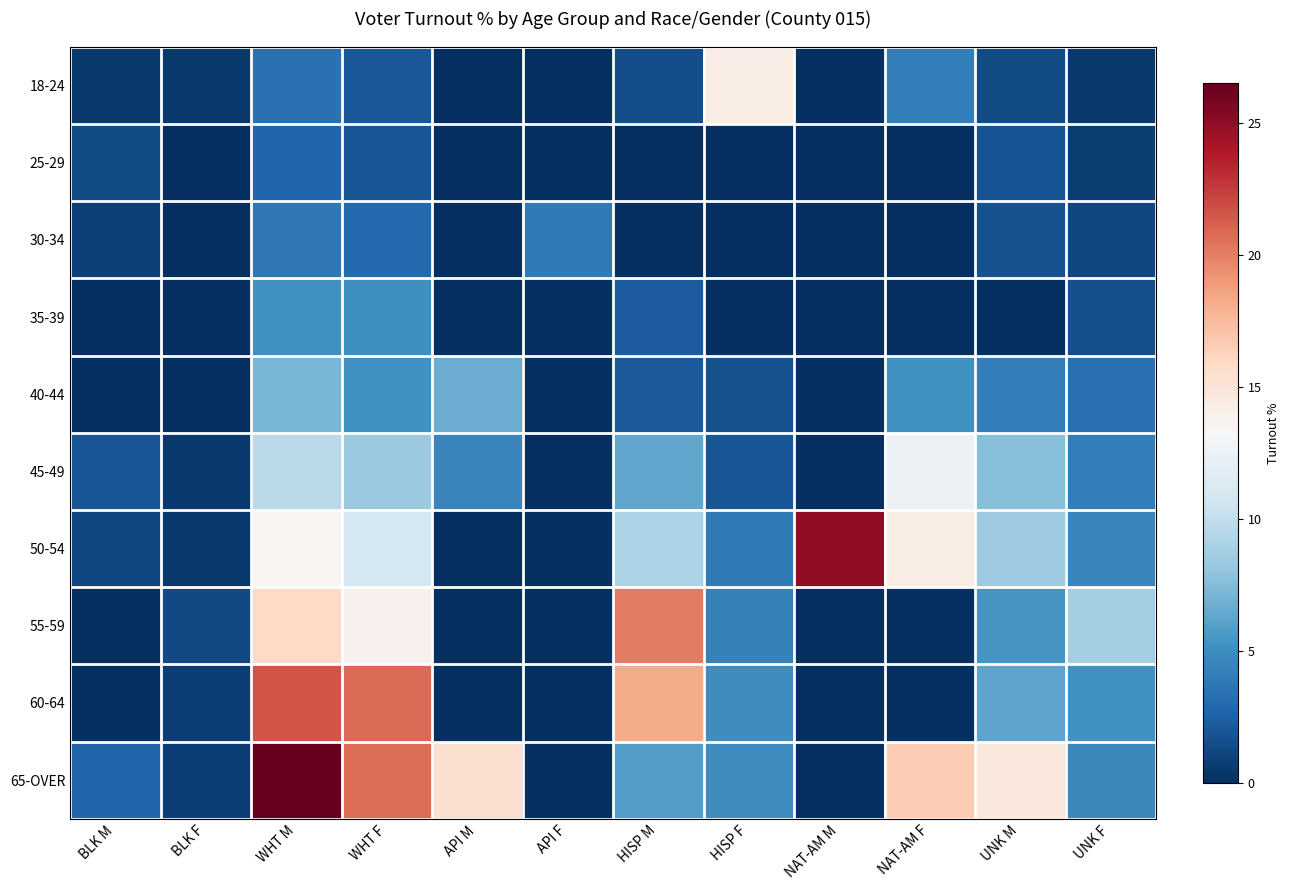

Reading right to left, extract all data points from this chart.

18-24: UNK F=0.4	UNK M=1.4	NAT-AM F=4.2	NAT-AM M=0.0	HISP F=14.3	HISP M=1.5	API F=0.0	API M=0.0	WHT F=2.0	WHT M=3.4	BLK F=0.5	BLK M=0.5
25-29: UNK F=0.7	UNK M=1.8	NAT-AM F=0.0	NAT-AM M=0.0	HISP F=0.0	HISP M=0.0	API F=0.0	API M=0.0	WHT F=2.0	WHT M=2.7	BLK F=0.0	BLK M=1.4
30-34: UNK F=1.2	UNK M=1.7	NAT-AM F=0.0	NAT-AM M=0.0	HISP F=0.0	HISP M=0.0	API F=3.9	API M=0.0	WHT F=2.9	WHT M=3.8	BLK F=0.0	BLK M=0.9
35-39: UNK F=1.6	UNK M=0.0	NAT-AM F=0.0	NAT-AM M=0.0	HISP F=0.0	HISP M=2.3	API F=0.0	API M=0.0	WHT F=5.1	WHT M=5.2	BLK F=0.0	BLK M=0.0
40-44: UNK F=3.4	UNK M=4.0	NAT-AM F=5.3	NAT-AM M=0.0	HISP F=1.7	HISP M=2.1	API F=0.0	API M=6.7	WHT F=5.2	WHT M=7.2	BLK F=0.0	BLK M=0.0
45-49: UNK F=4.1	UNK M=7.7	NAT-AM F=12.5	NAT-AM M=0.0	HISP F=2.0	HISP M=6.4	API F=0.0	API M=4.5	WHT F=8.4	WHT M=9.7	BLK F=0.5	BLK M=1.9
50-54: UNK F=4.6	UNK M=8.4	NAT-AM F=14.3	NAT-AM M=25.0	HISP F=3.9	HISP M=9.1	API F=0.0	API M=0.0	WHT F=10.9	WHT M=13.5	BLK F=0.5	BLK M=1.1
55-59: UNK F=8.8	UNK M=5.5	NAT-AM F=0.0	NAT-AM M=0.0	HISP F=4.3	HISP M=20.0	API F=0.0	API M=0.0	WHT F=13.8	WHT M=15.8	BLK F=1.3	BLK M=0.0
60-64: UNK F=5.3	UNK M=6.2	NAT-AM F=0.0	NAT-AM M=0.0	HISP F=5.0	HISP M=18.2	API F=0.0	API M=0.0	WHT F=20.8	WHT M=21.6	BLK F=0.8	BLK M=0.0
65-OVER: UNK F=4.7	UNK M=14.6	NAT-AM F=16.7	NAT-AM M=0.0	HISP F=5.0	HISP M=5.9	API F=0.0	API M=15.4	WHT F=20.7	WHT M=26.5	BLK F=0.8	BLK M=2.7